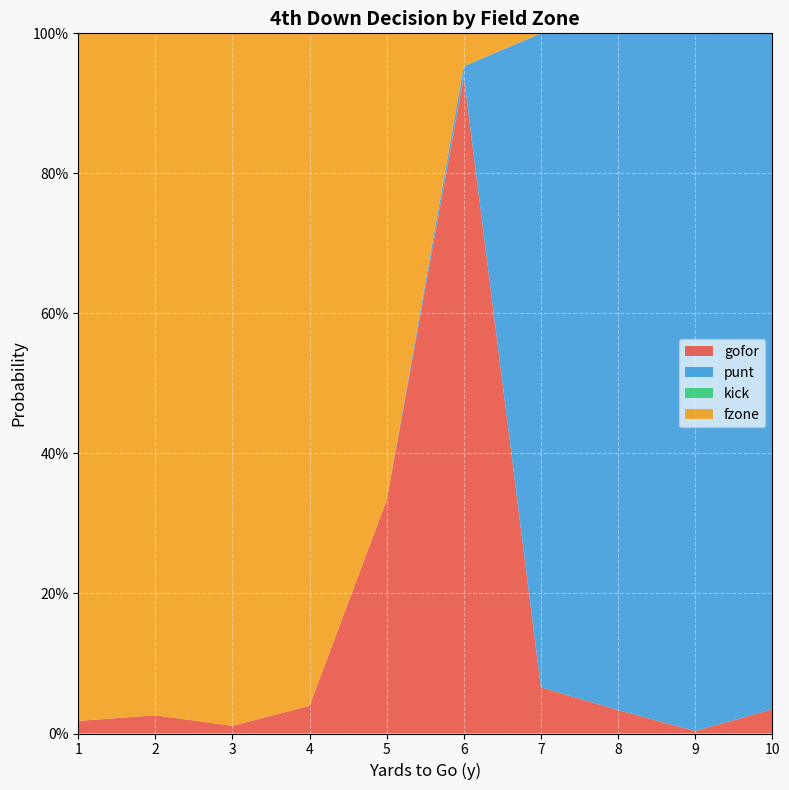

Reading right to left, list all the values displayed in this chart.

gofor: 10=0.0	9=0.0	8=0.0	7=0.1	6=0.9	5=0.3	4=0.0	3=0.0	2=0.0	1=0.0
punt: 10=1.0	9=1.0	8=1.0	7=0.9	6=0.0	5=0.0	4=0.0	3=0.0	2=0.0	1=0.0
kick: 10=0.0	9=0.0	8=0.0	7=0.0	6=0.0	5=0.0	4=0.0	3=0.0	2=0.0	1=0.0
fzone: 10=0.0	9=0.0	8=0.0	7=0.0	6=0.0	5=0.7	4=1.0	3=1.0	2=1.0	1=1.0